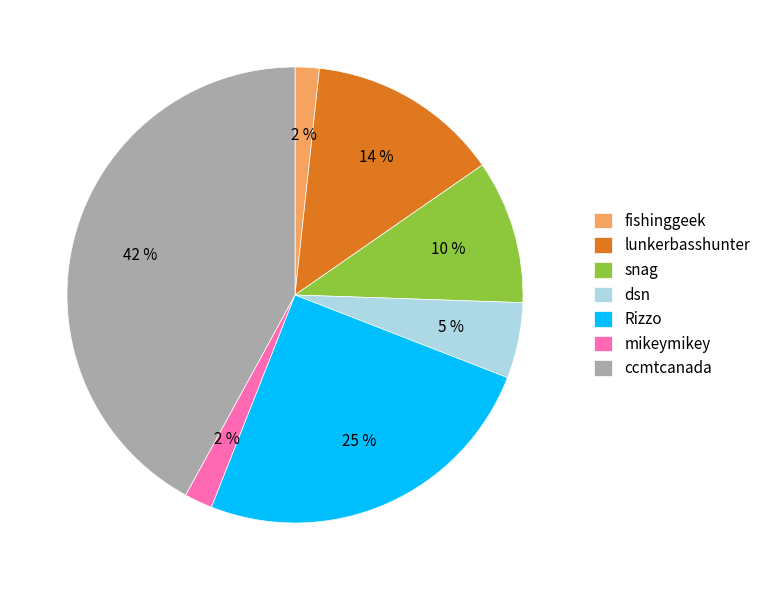

The lunkerbasshunter slice represents 14% of the pie. True or false?

True